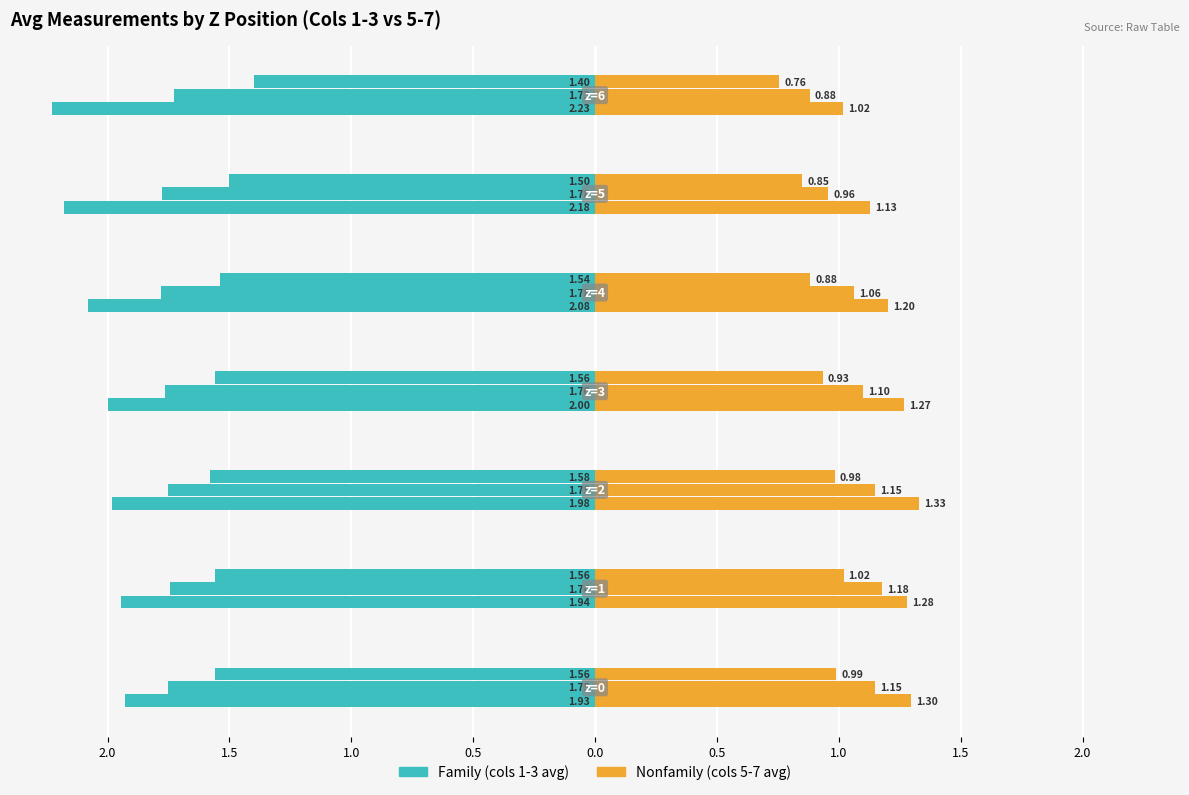

What is the difference between the second highest and minimum values in the Family series?

0.3